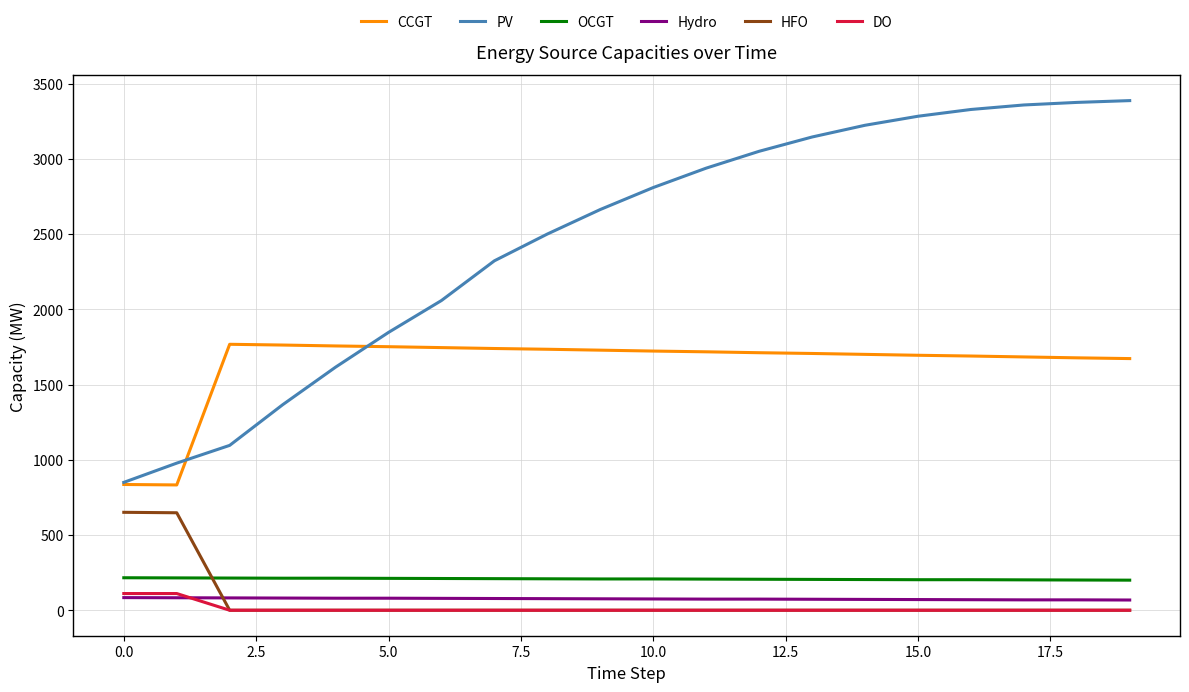

At how many categories does at least one series exceed 172?

20